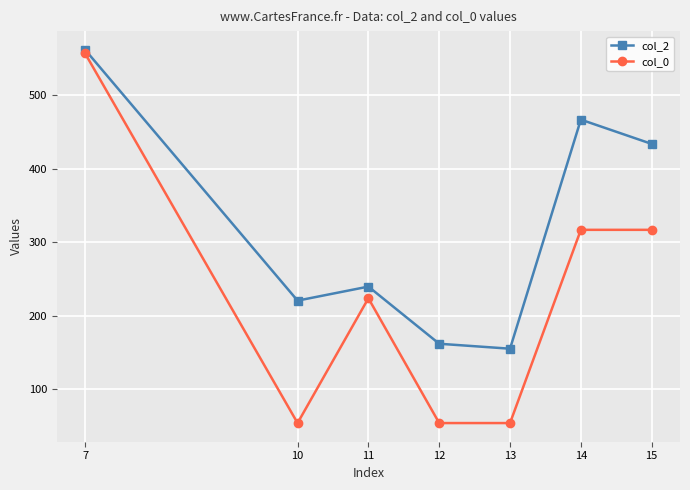

List the series in order of their overall mean, lowest first.

col_0, col_2